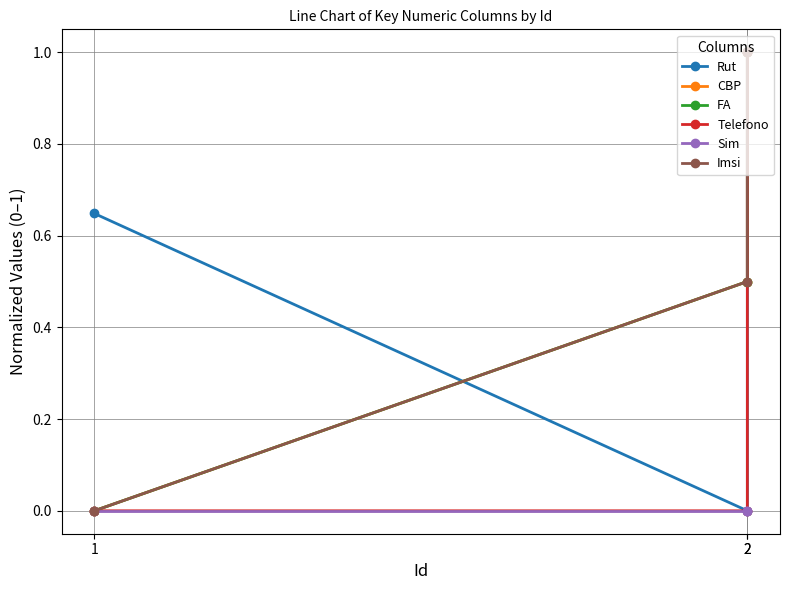

What is the difference between the maximum and second lowest values in the CBP series?

0.5